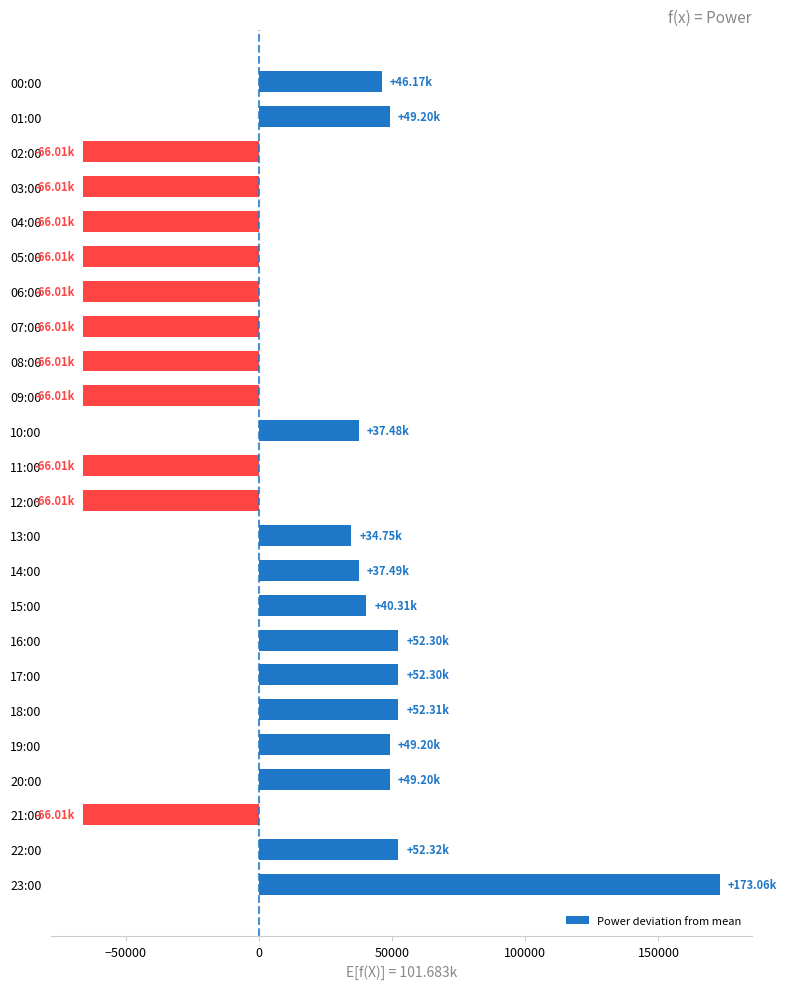

What is the difference between the maximum and minimum values?

239065.0